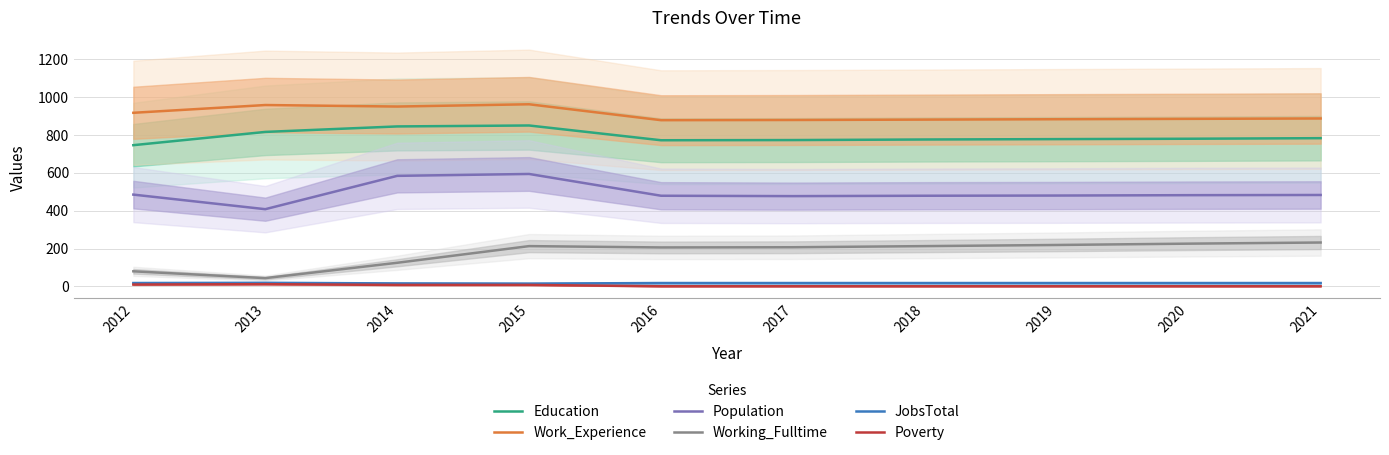

At how many categories does at least one series exceed 491?

10